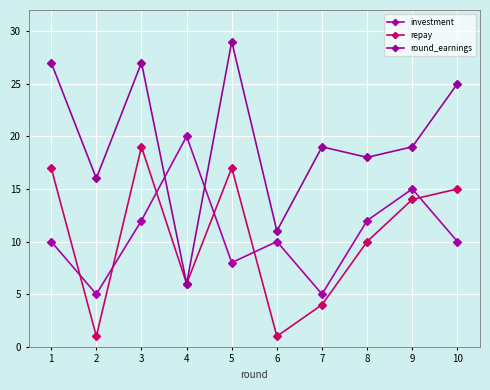

How many lines are shown in the chart?

3